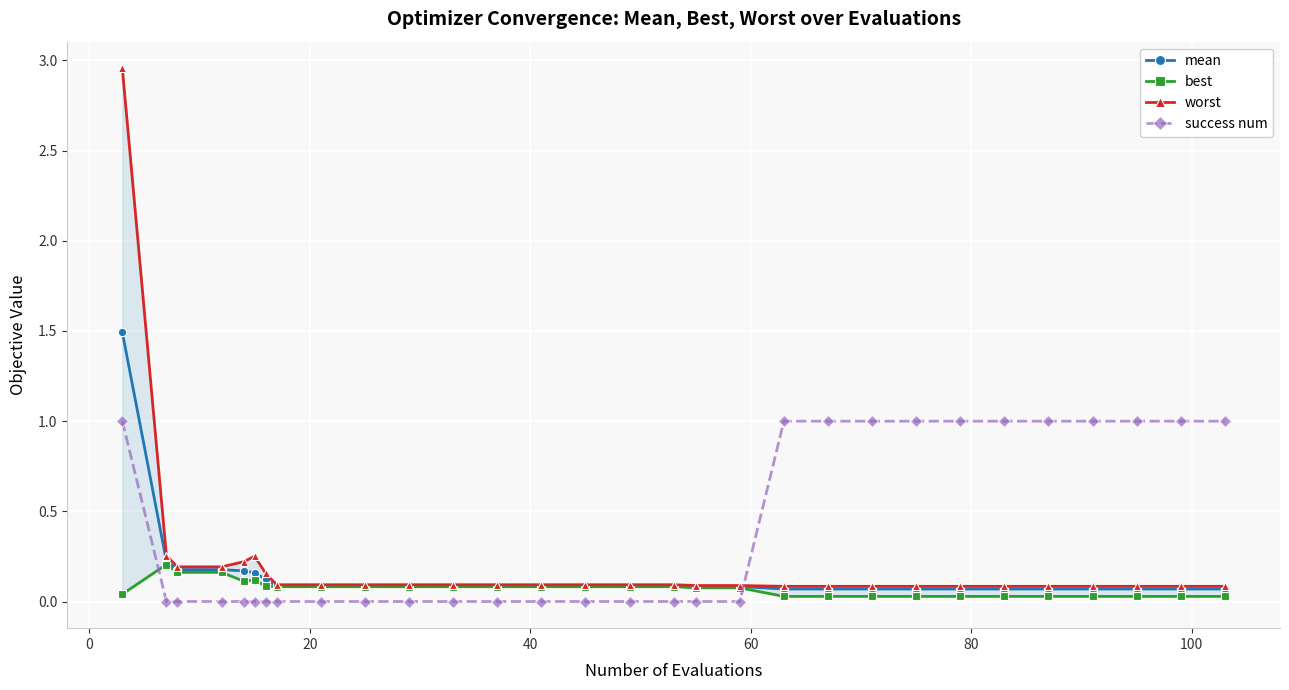

Is this an area chart (filled region under the line)?

No